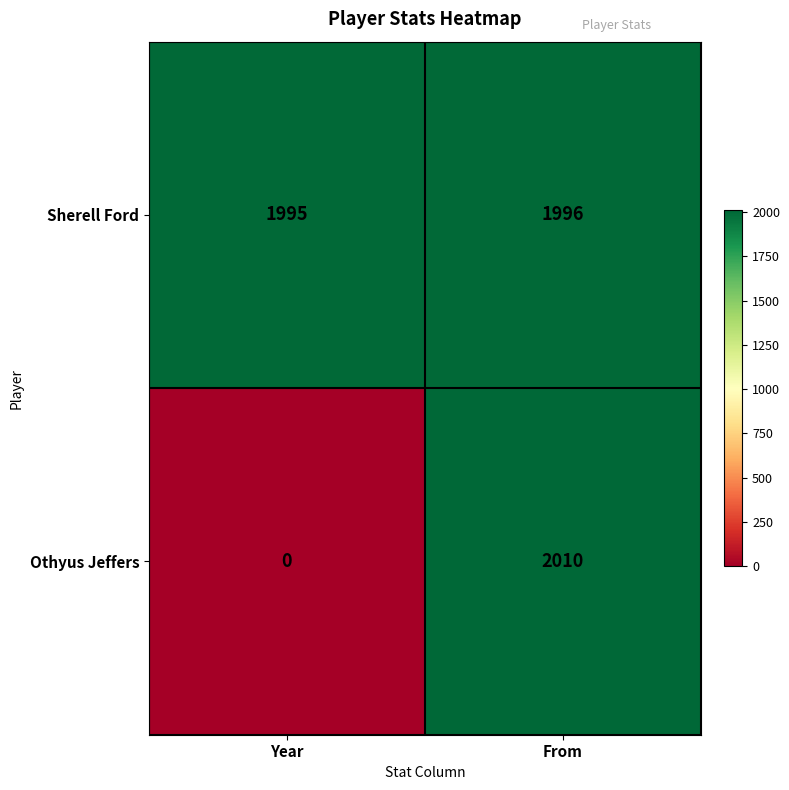

Rank the categories by Othyus Jeffers value from highest to lowest.

From, Year